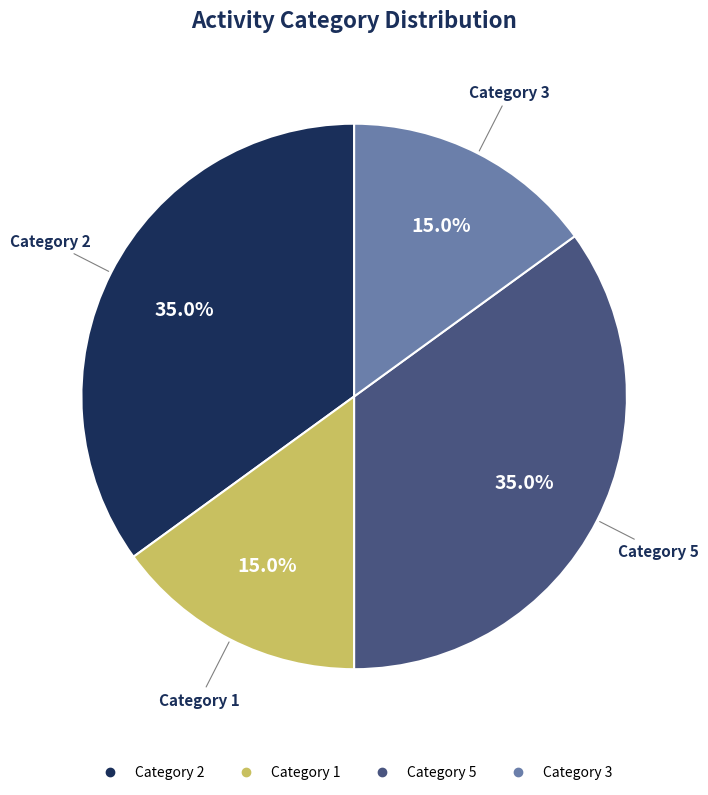

Is there a majority slice in this chart?

No